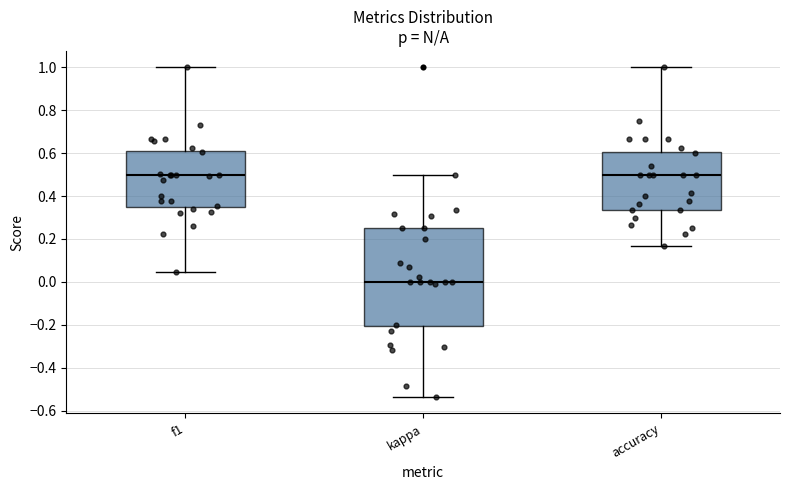

Reading left to right, read every box against the y-axis: the position of its median line, the range the box covers, and the ends of its whiskers. The values are not printed on the chart, so give them approximately, as read against the axis.

f1: median 0.50, box 0.34 to 0.62, whiskers 0.04 to 1.00
kappa: median 0.00, box -0.20 to 0.26, whiskers -0.54 to 0.50
accuracy: median 0.50, box 0.34 to 0.60, whiskers 0.16 to 1.00